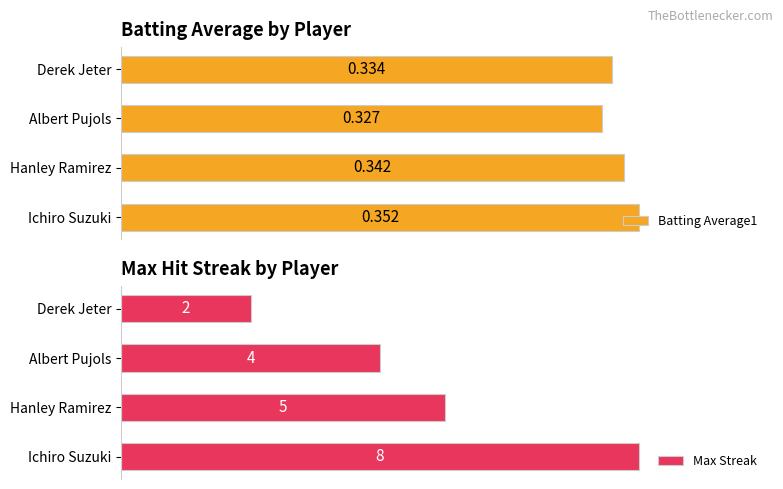

List the series in order of their peak value, highest first.

Max Streak, Batting Average1